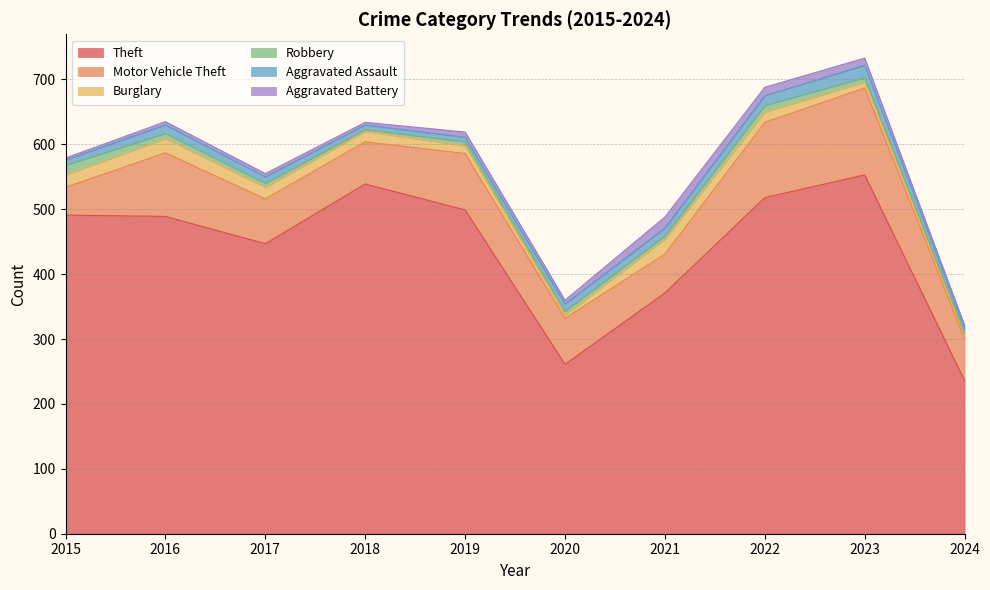

Which series has the widest spread of values?

Theft